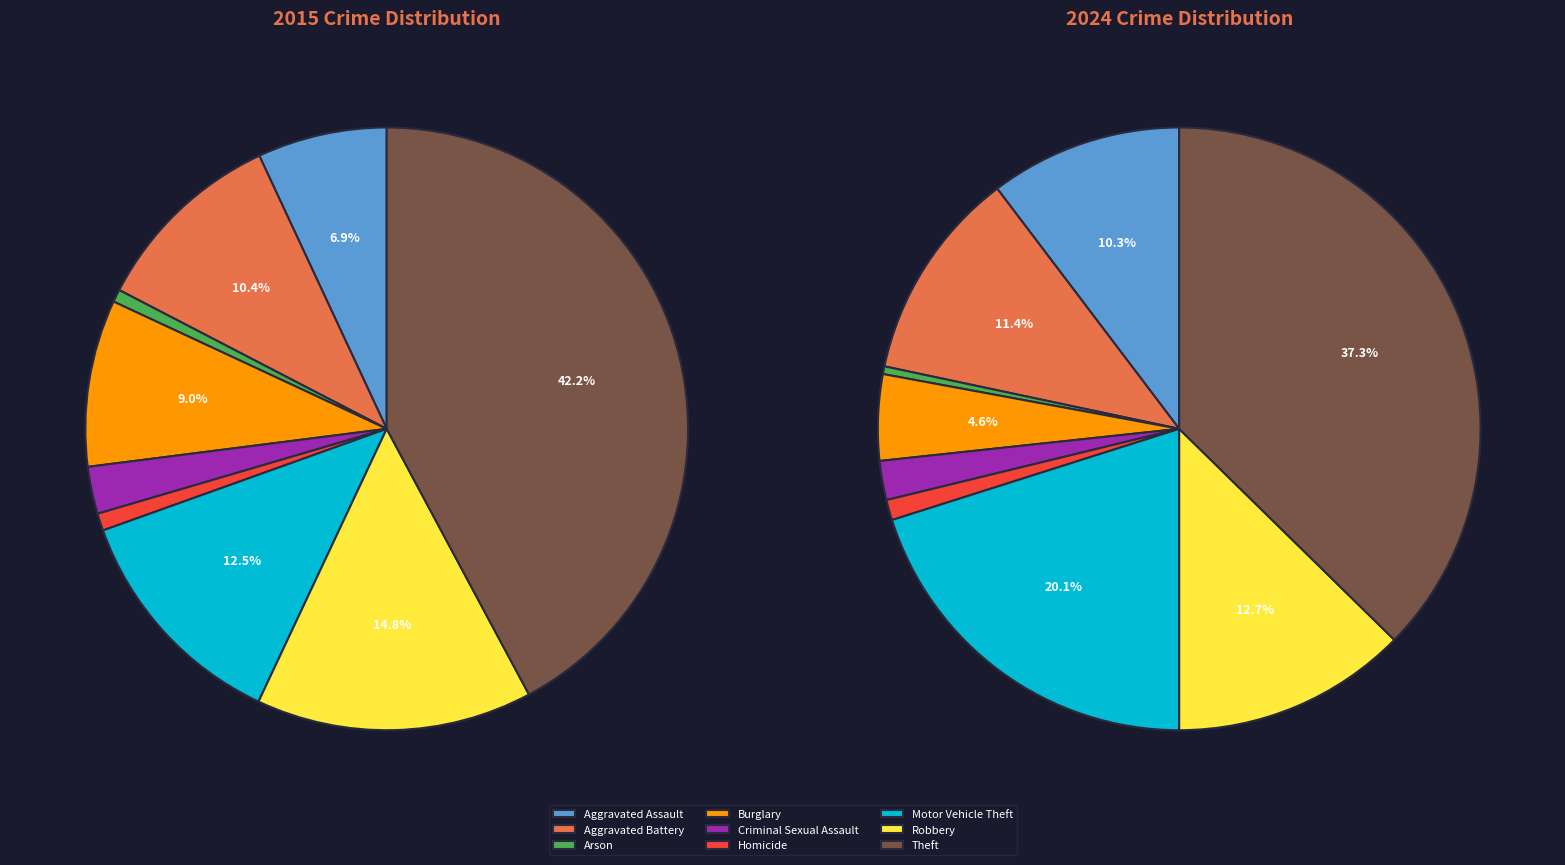

To the nearest percent, what is the combined percentage of Criminal Sexual Assault and Homicide?

3%